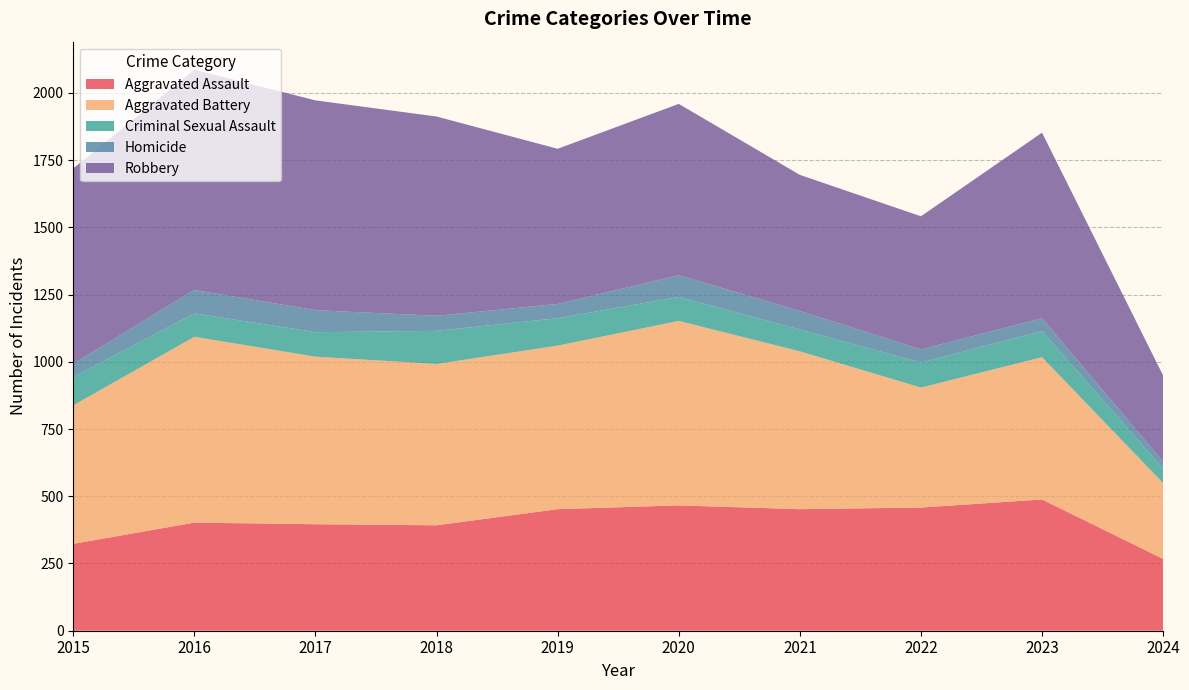

True or false: Aggravated Battery and Homicide cross at least once.

False